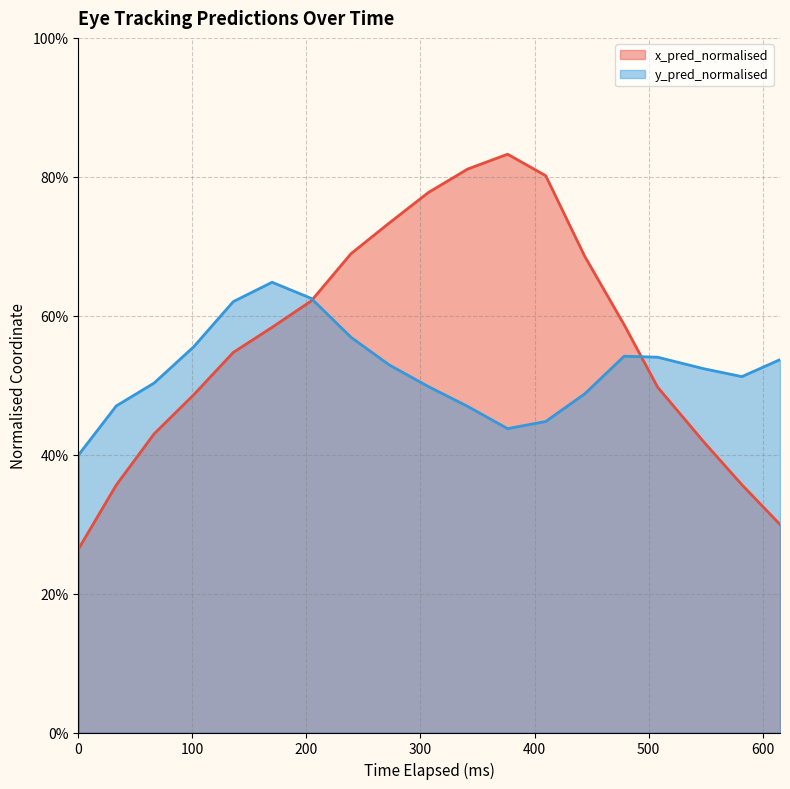

How many data points in y_pred_normalised (line) are above 0?

19